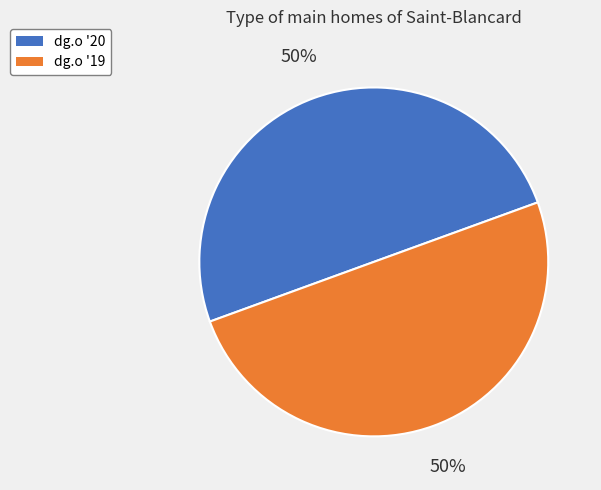

The dg.o '19 slice represents 65% of the pie. True or false?

False